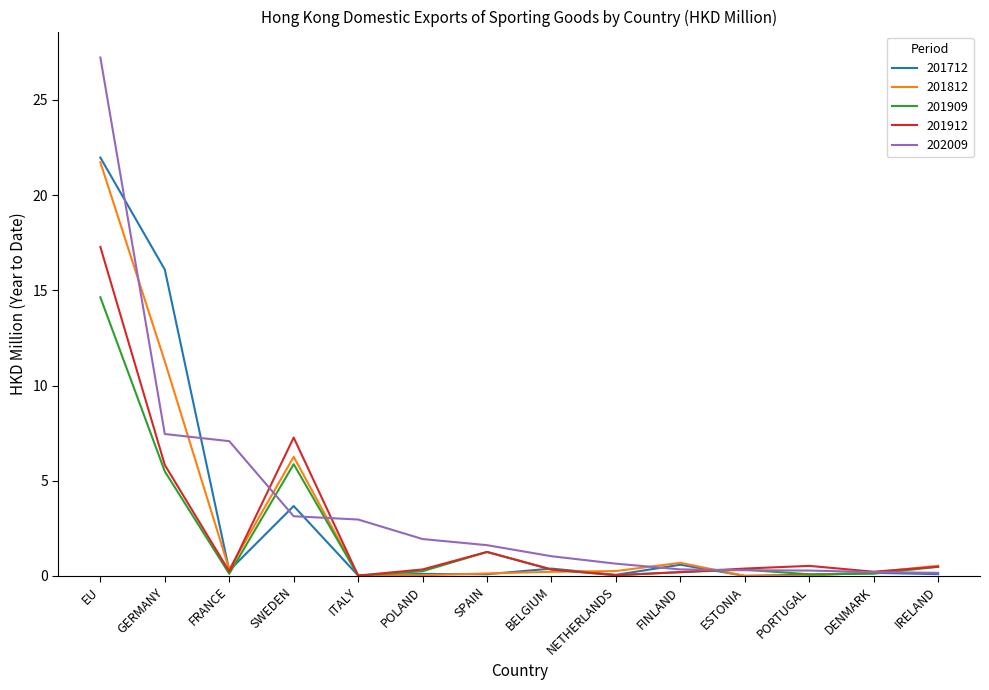

Which series changed the most between ITALY and NETHERLANDS?

202009